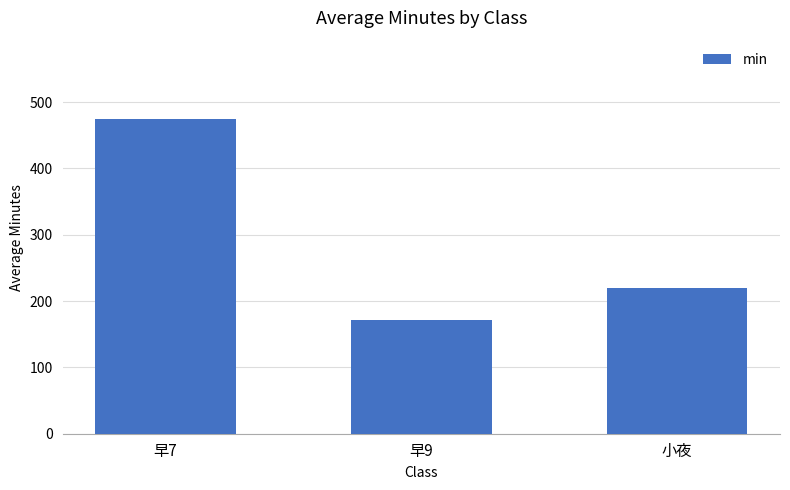

What is the value of the 1st bar from the left?

474